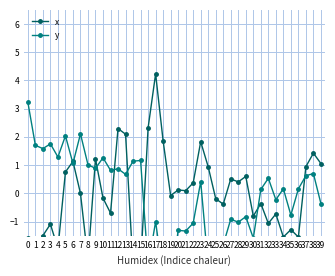

How many interior local peaks does the y series have?

15